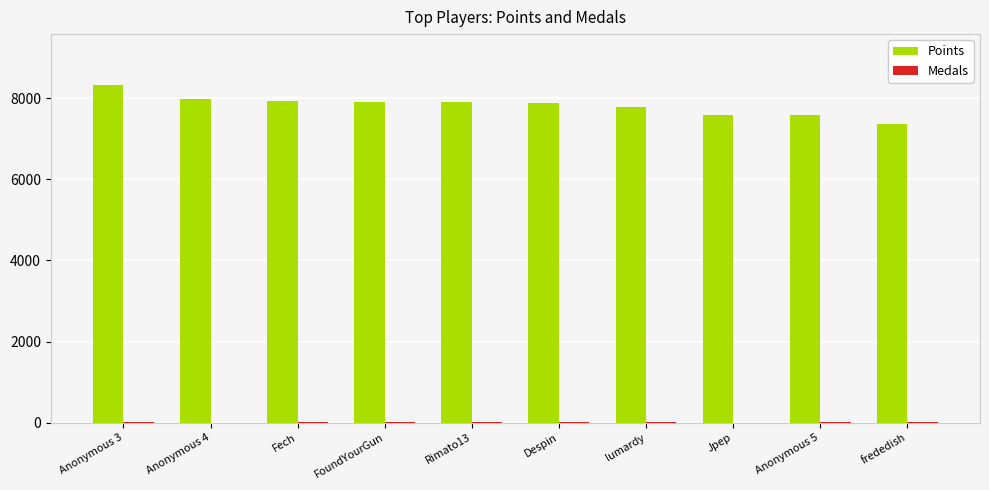

Which series has the largest total across all categories?

Points